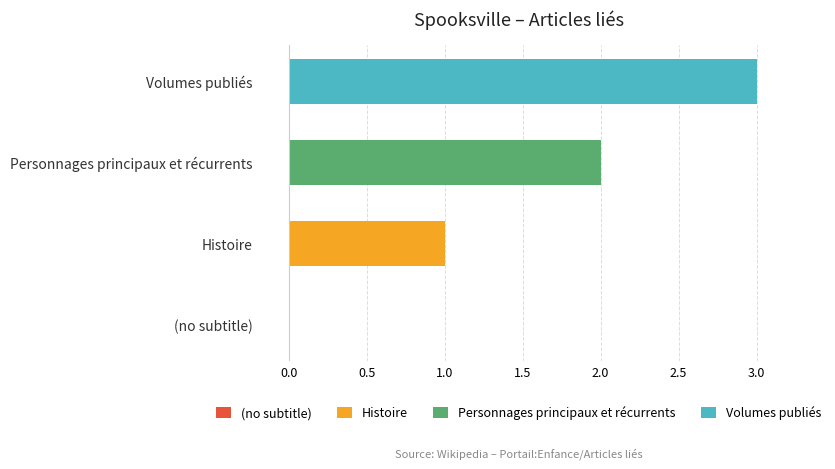

At which category is the sum across all series the highest?

Volumes publiés